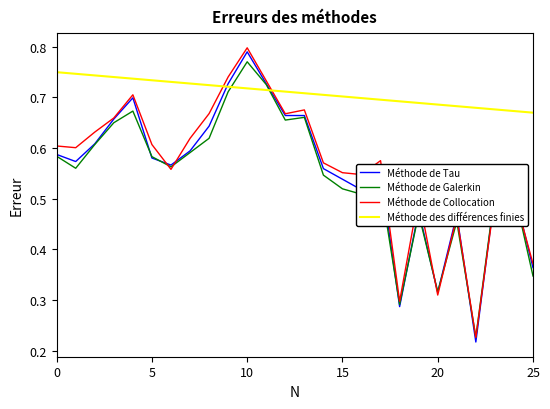

Which series has the largest range (max minus min)?

Méthode de Tau